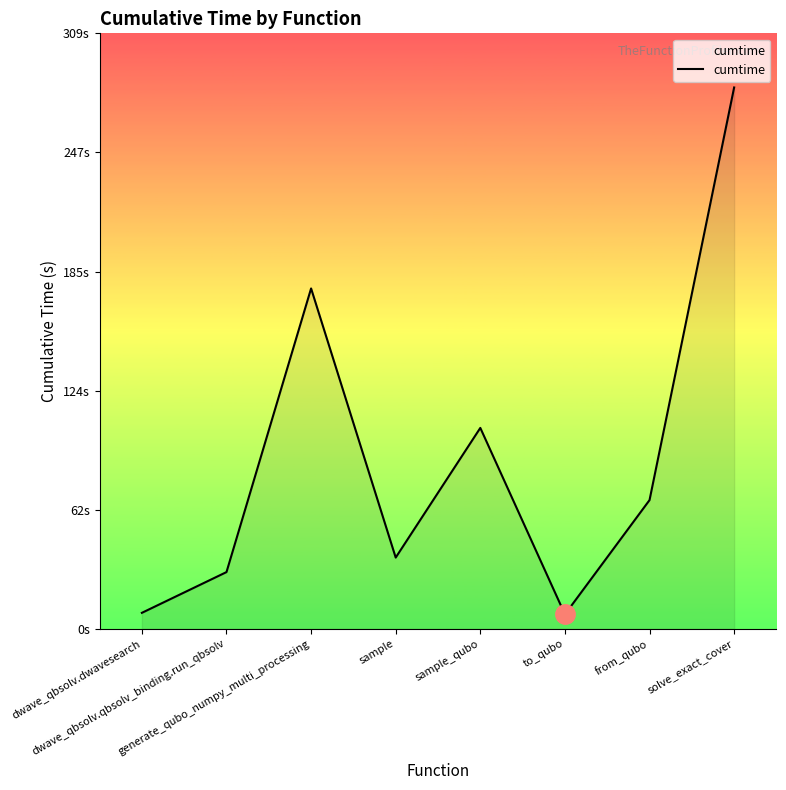

Approximately how many times larger is the value at sample_qubo compared to dwave_qbsolv.qbsolv_binding.run_qbsolv?

3.5